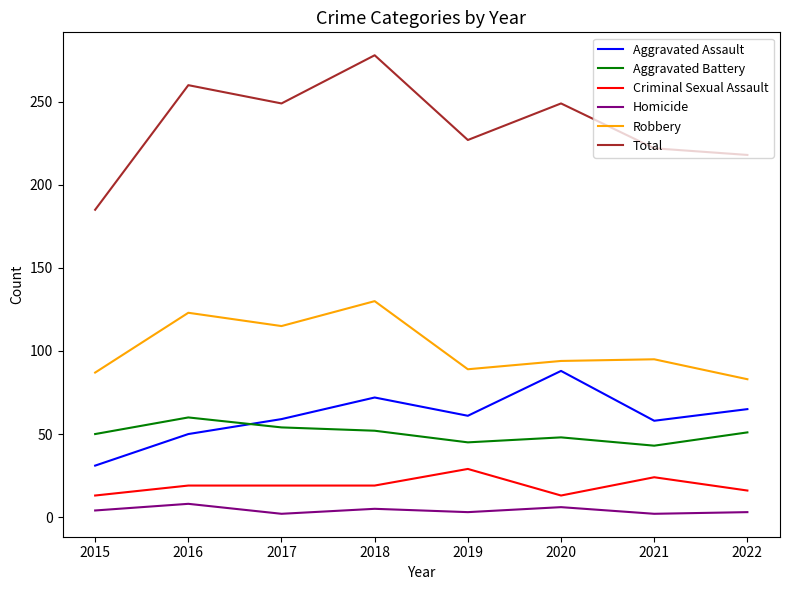

Does the chart display data point markers on the line(s)?

No